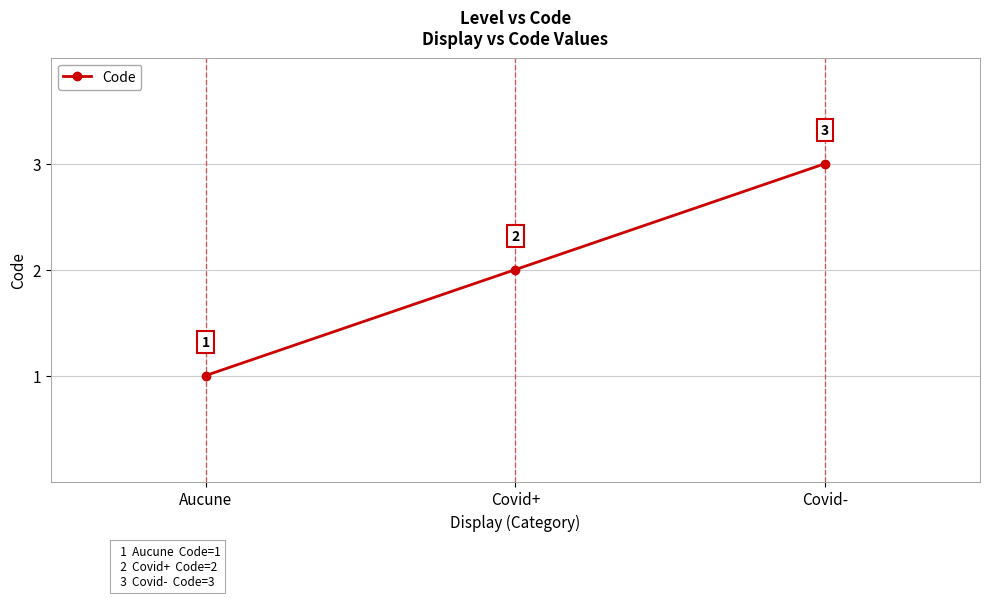

What position from the left is Covid-?

3